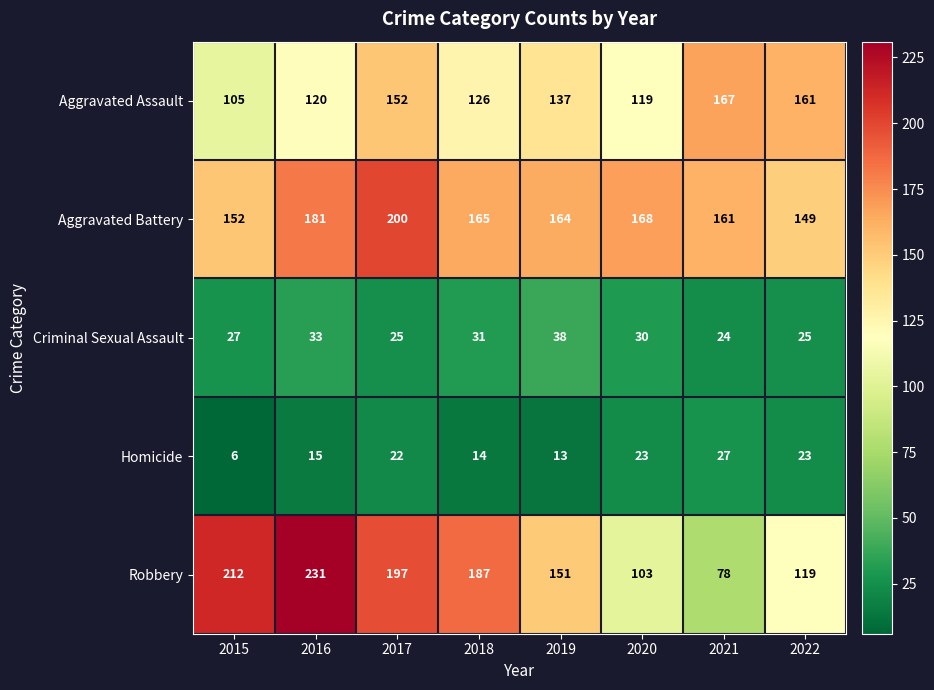

Which series has the widest spread of values?

Robbery